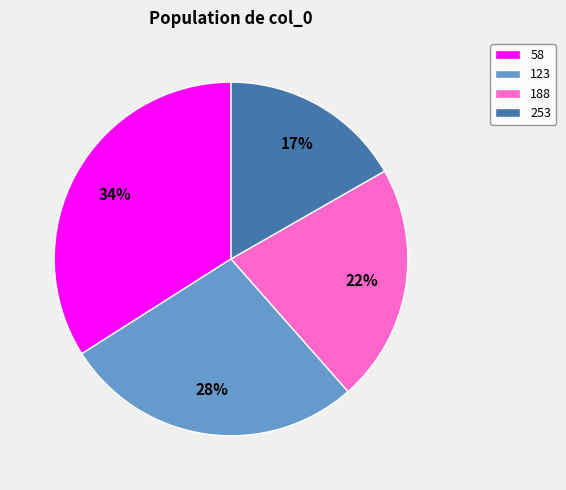

Which has a higher value, 253 or 188?

188